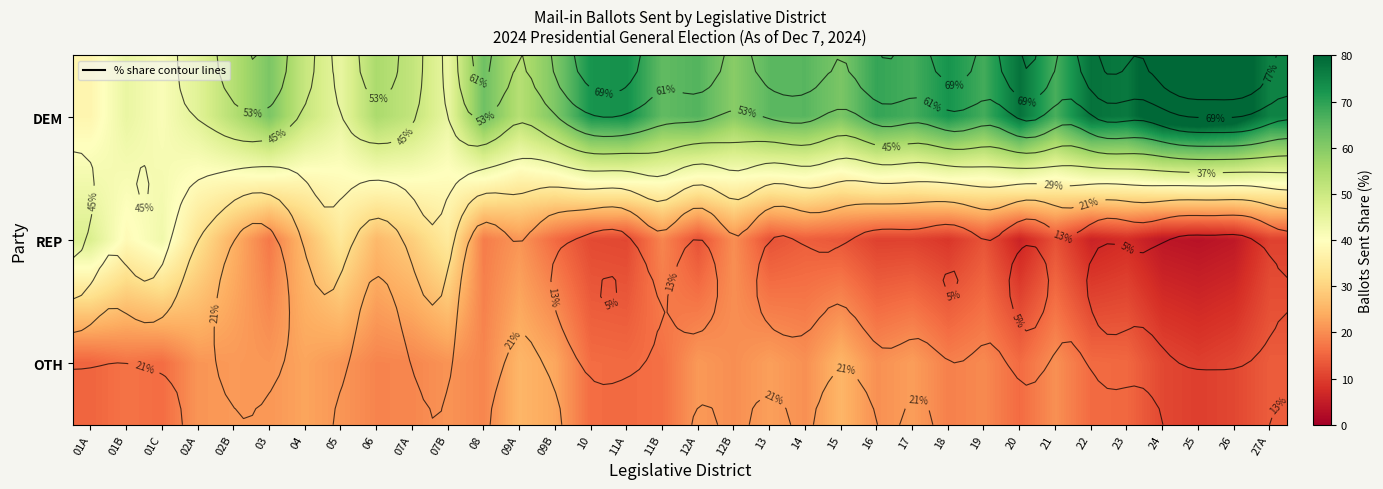

Read the DEM value at 08.

62.8